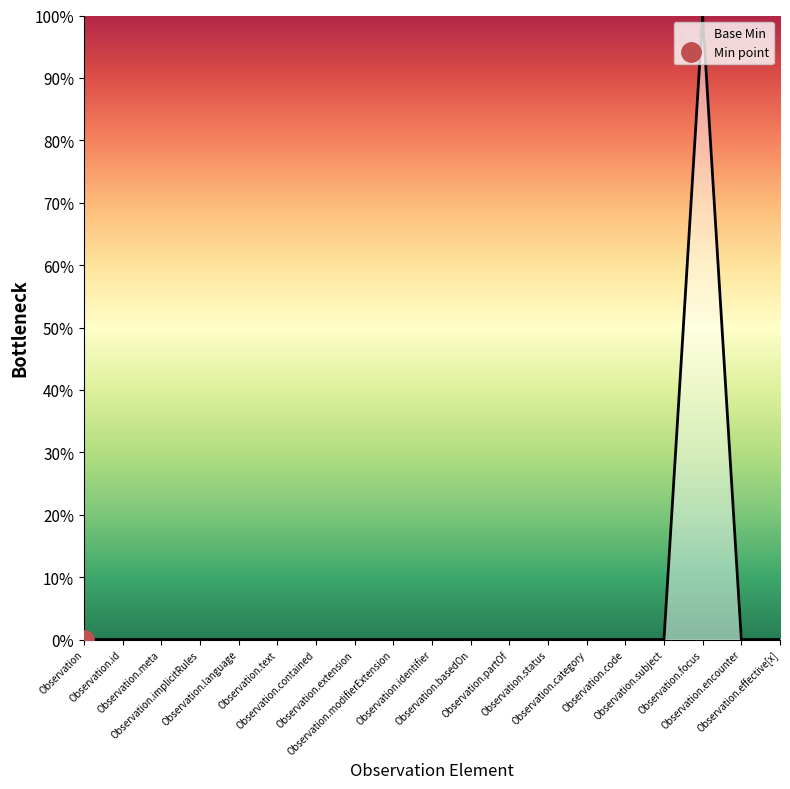

List the labels in order of value, smallest first.

Observation, Observation.id, Observation.meta, Observation.implicitRules, Observation.language, Observation.text, Observation.contained, Observation.extension, Observation.modifierExtension, Observation.identifier, Observation.basedOn, Observation.partOf, Observation.status, Observation.category, Observation.code, Observation.subject, Observation.encounter, Observation.effective[x], Observation.focus